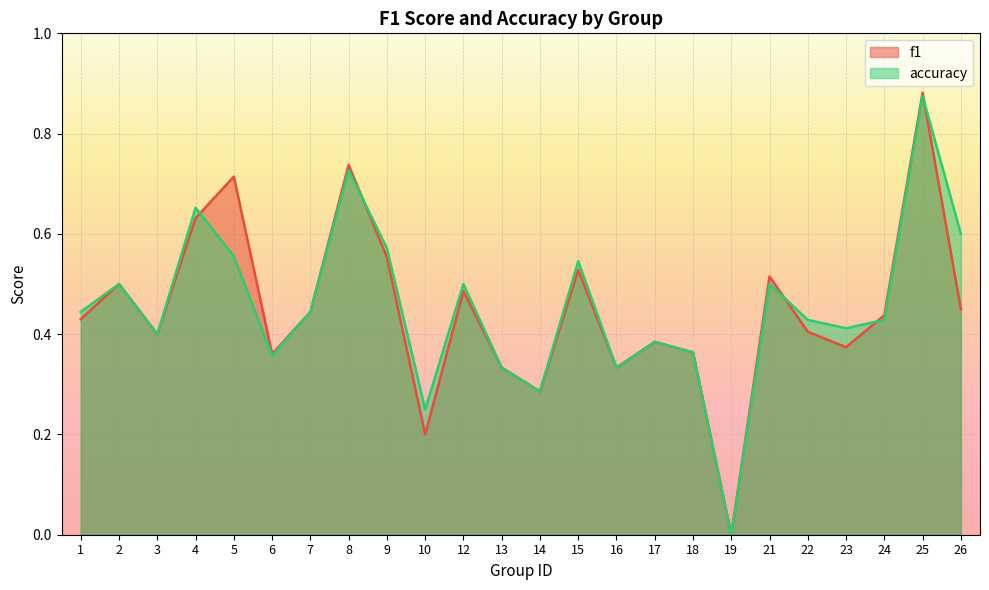

How many accuracy values are between 0 and 1?

24